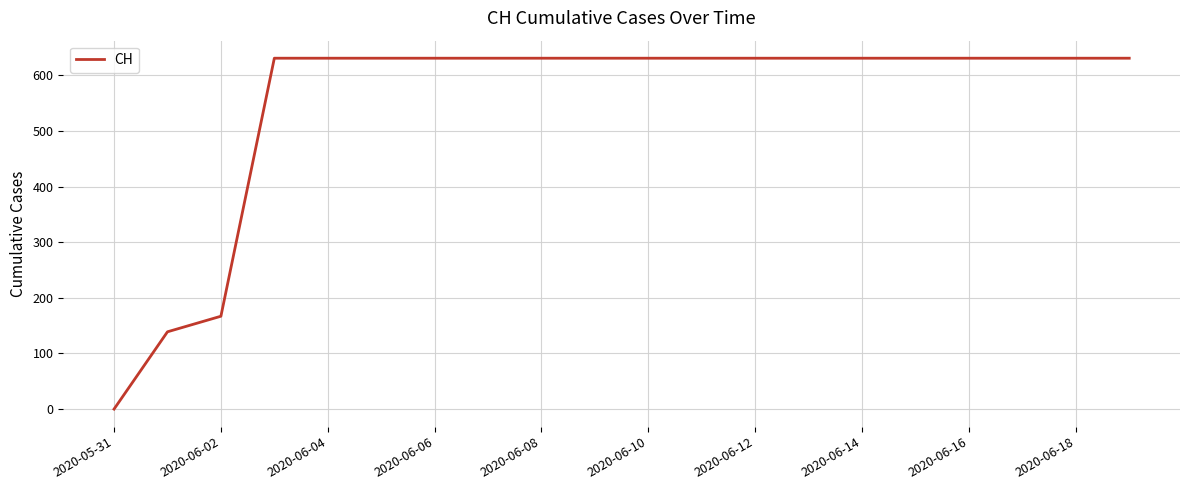

What is the maximum value shown in the chart?

631